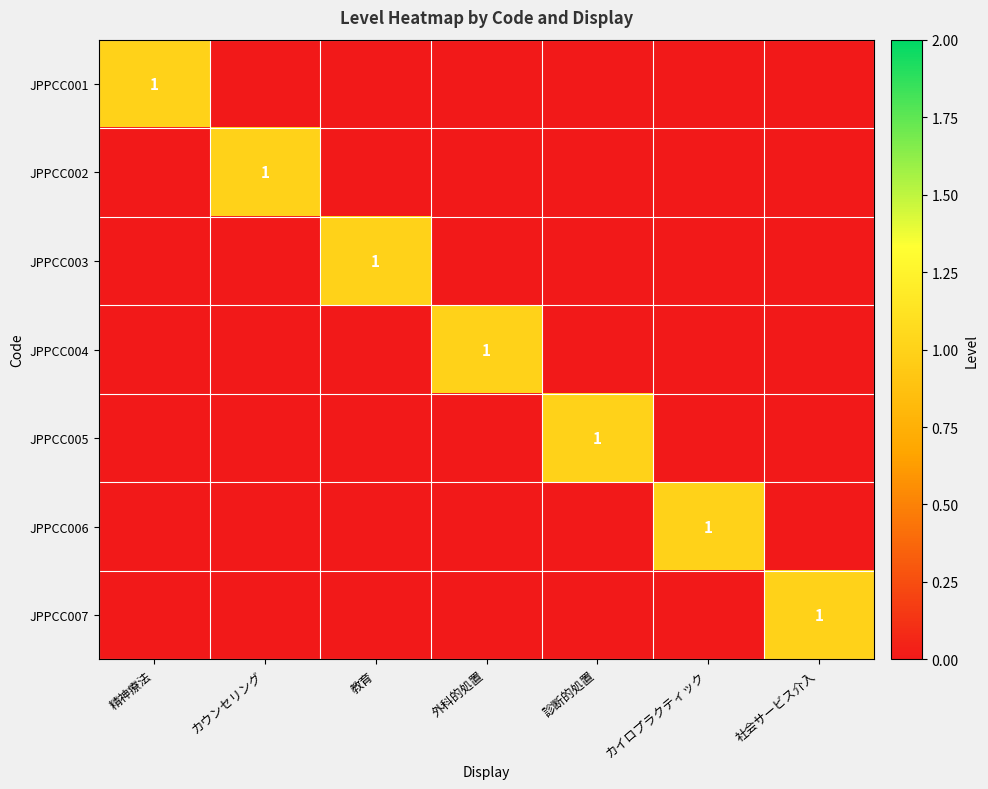

Is the value of JPPCC002 at 診断的処置 greater than the value of JPPCC001 at 外科的処置?

No